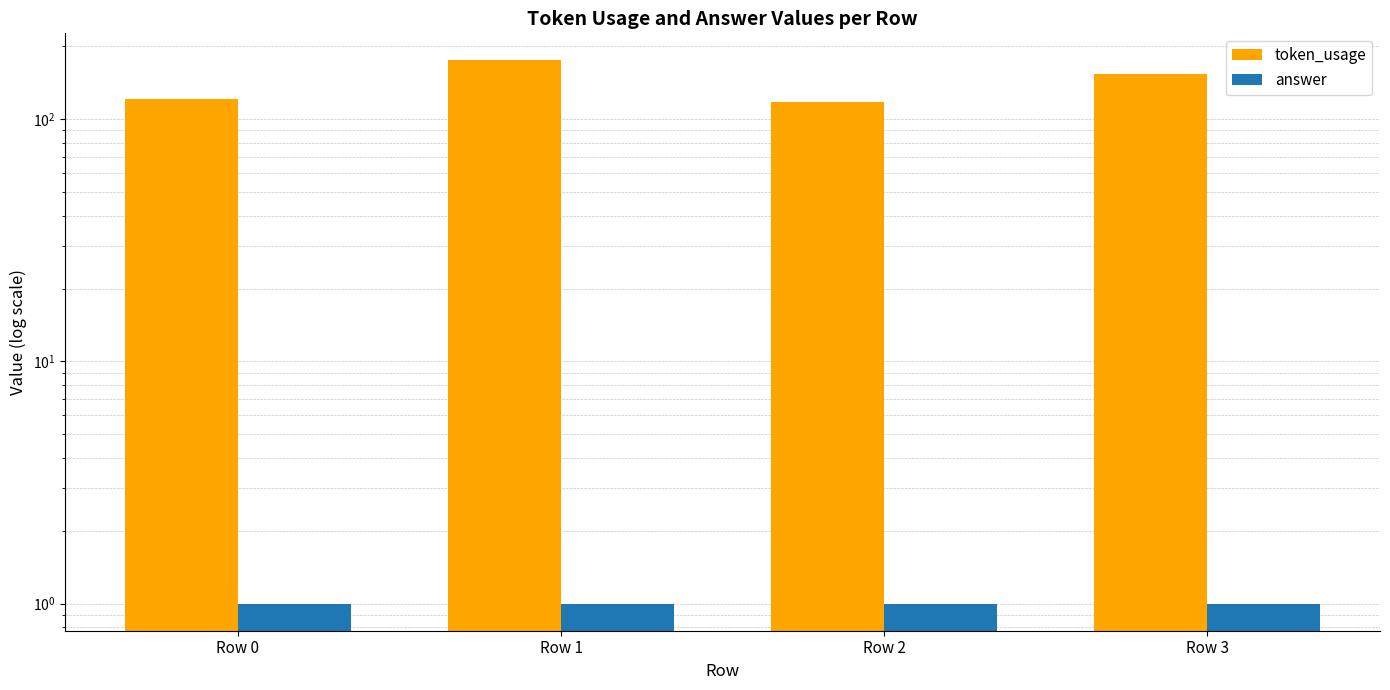

What is the minimum value for answer?

1